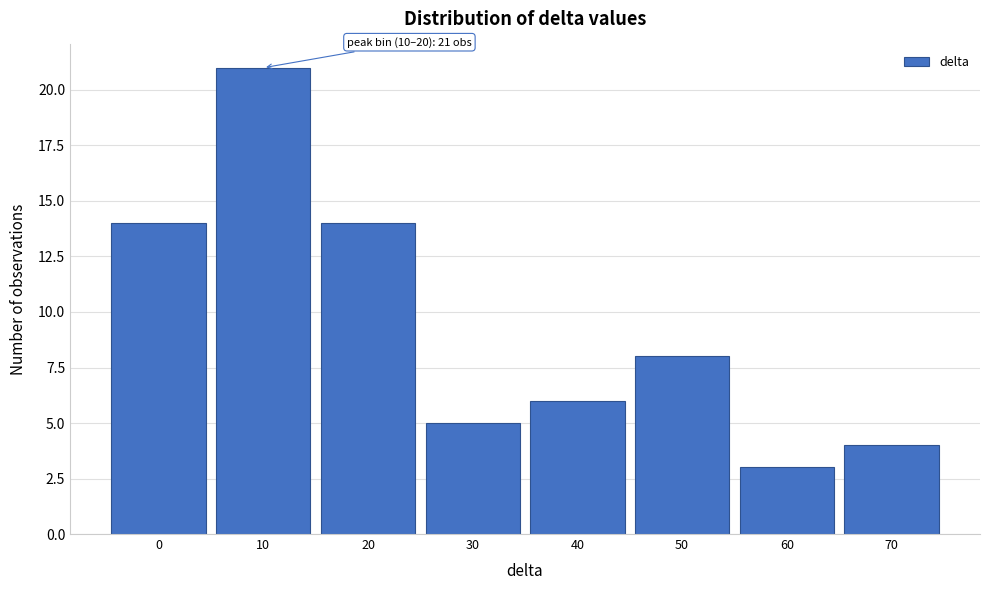

Reading right to left, what are all the values shown in this chart?

4	3	8	6	5	14	21	14